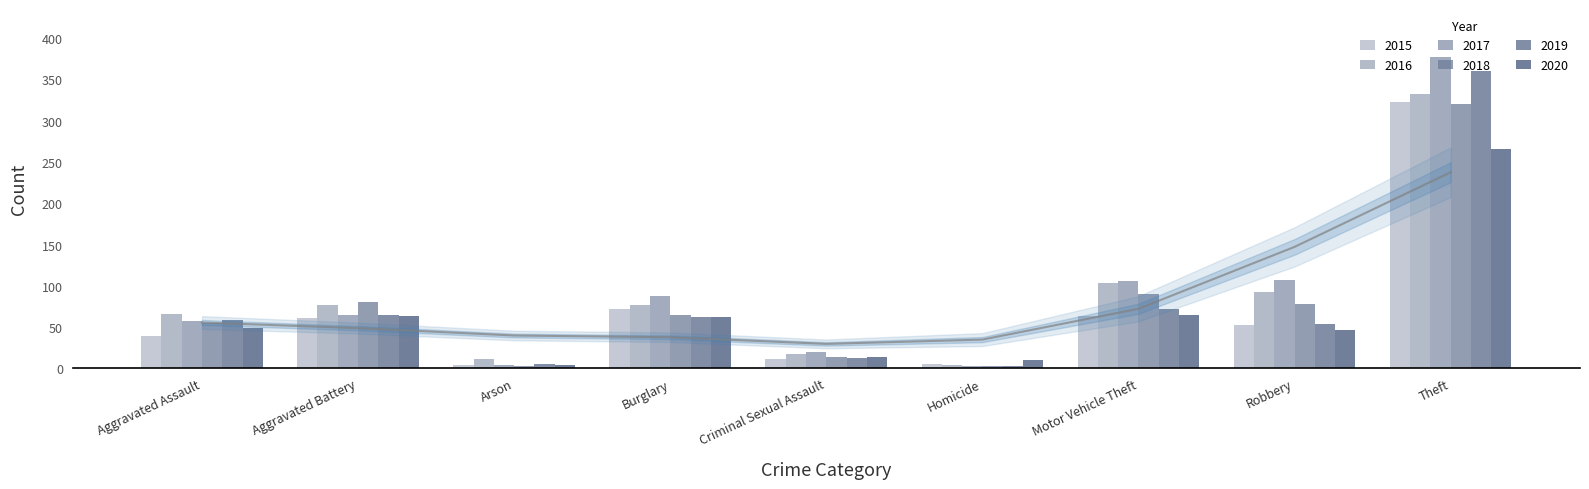

Which series changed the most between Aggravated Battery and Theft?

2017